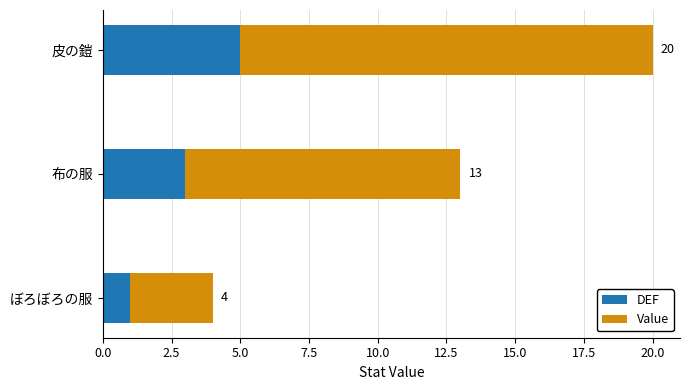

What are all the series names shown in the legend?

DEF, Value